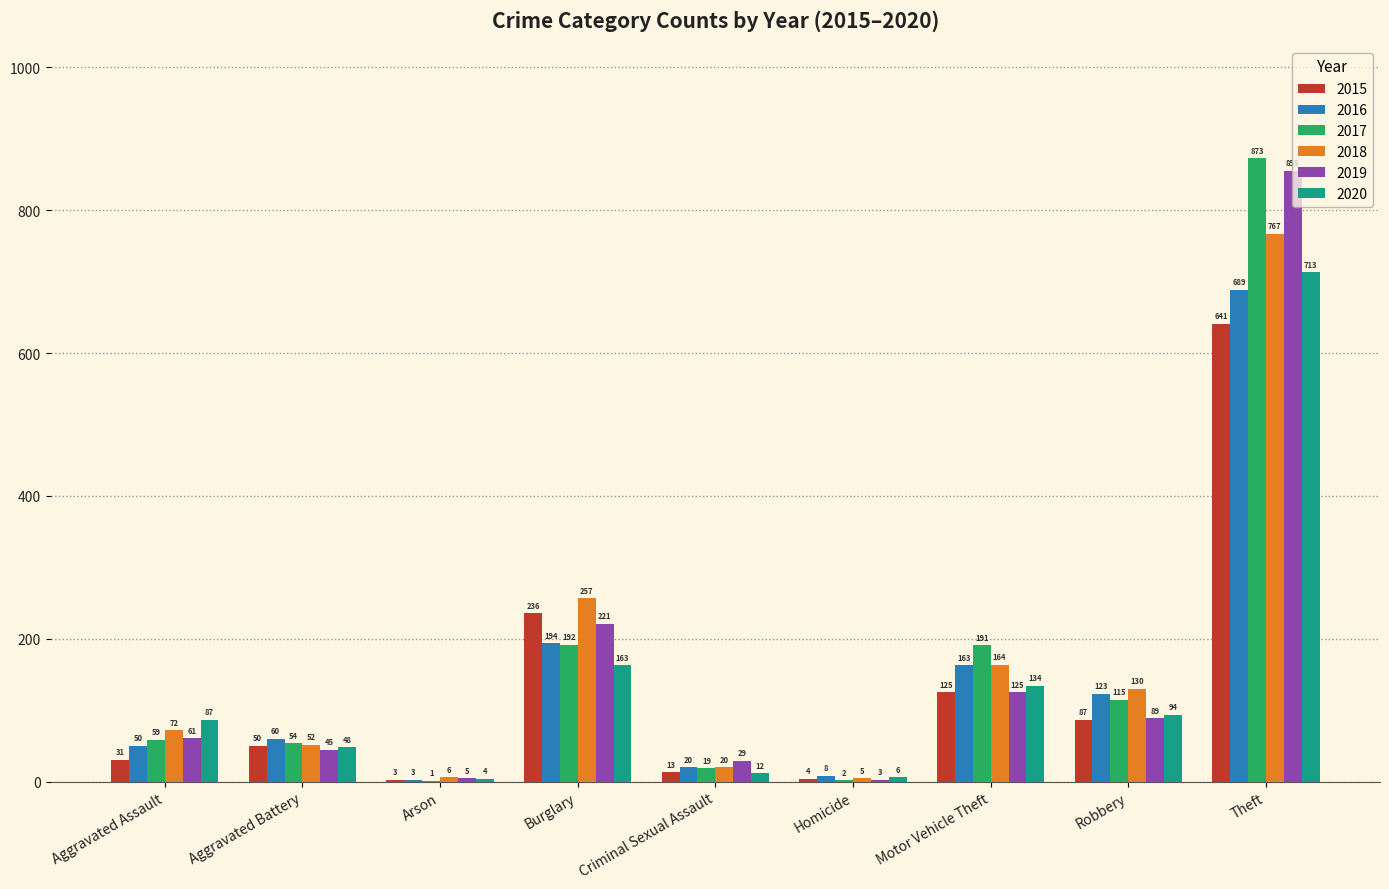

What is the average value of the 2020 series?

140